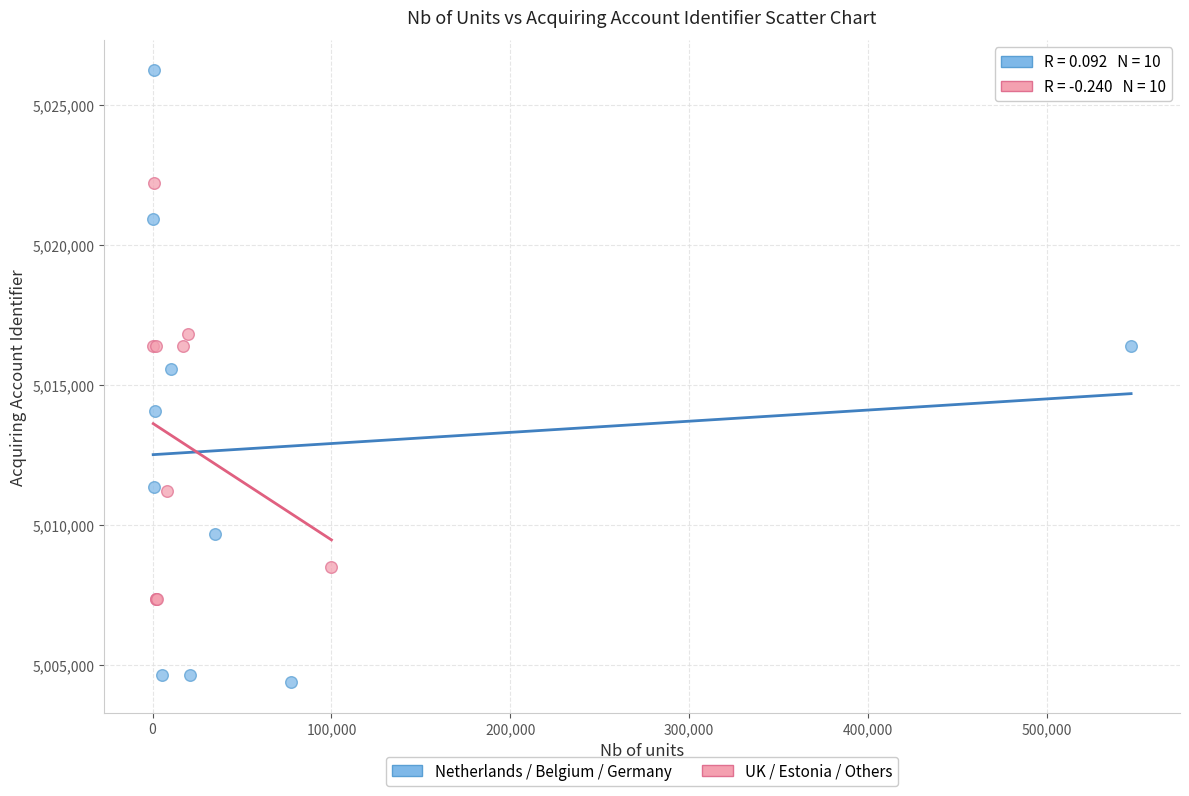

Which series reaches the minimum Y coordinate?

Netherlands / Belgium / Germany